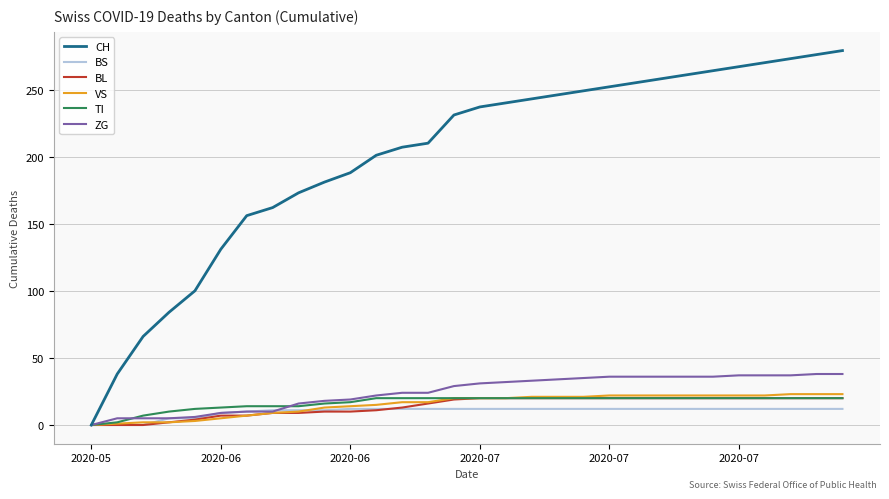

Which series has the widest spread of values?

CH